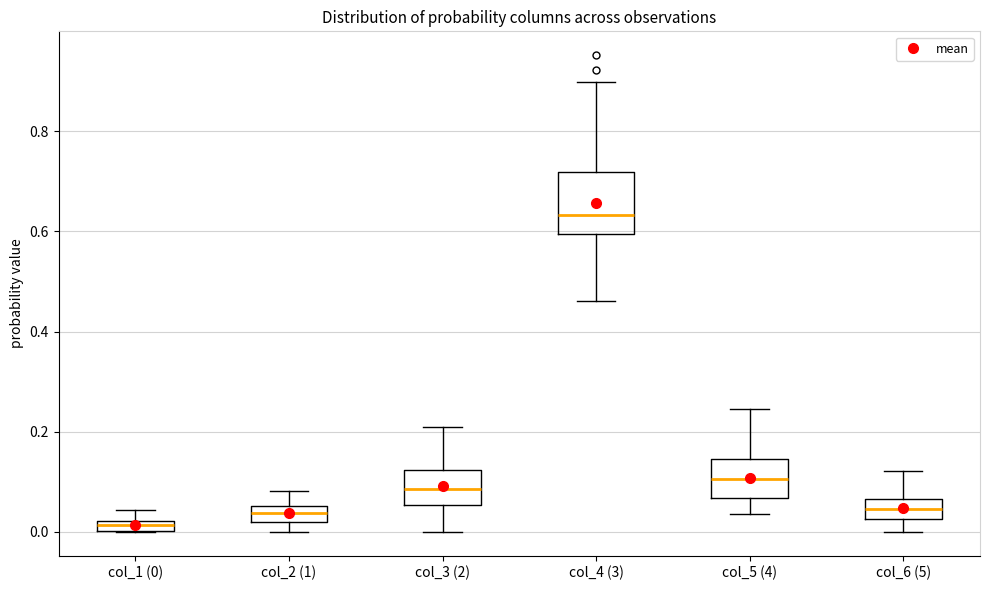

Comparing the boxes themselves (not the whiskers), which one is the tallest?

col_4 (3)